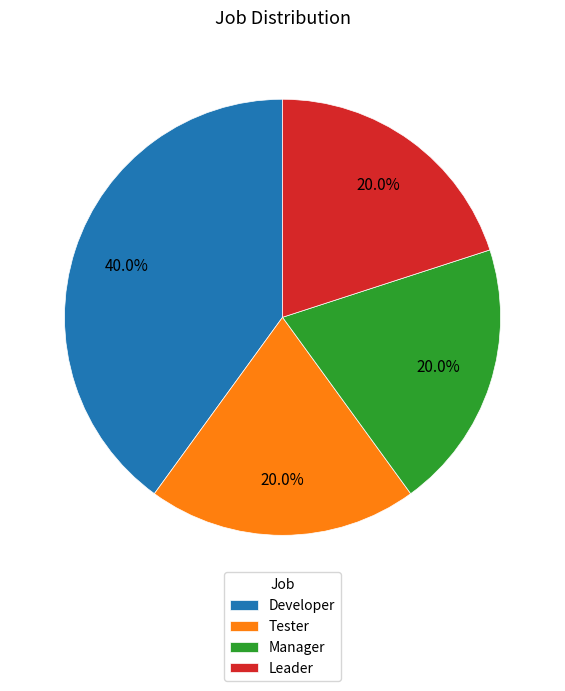

What is the largest slice in the pie chart?

Developer